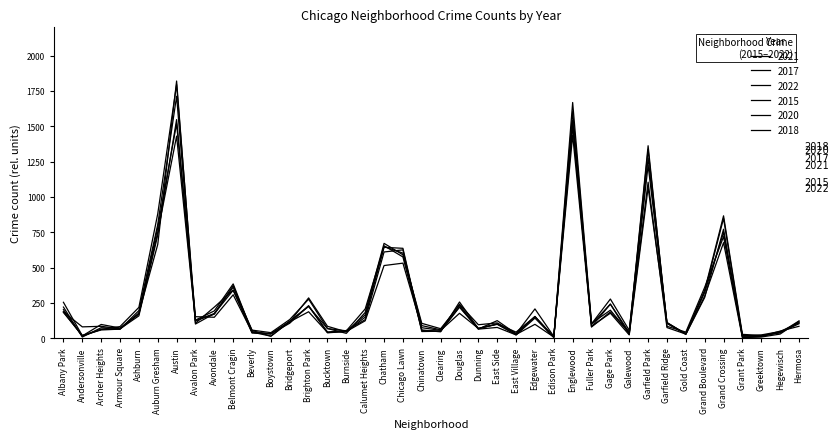

True or false: 2020 has a value of 27 at Gold Coast.

True